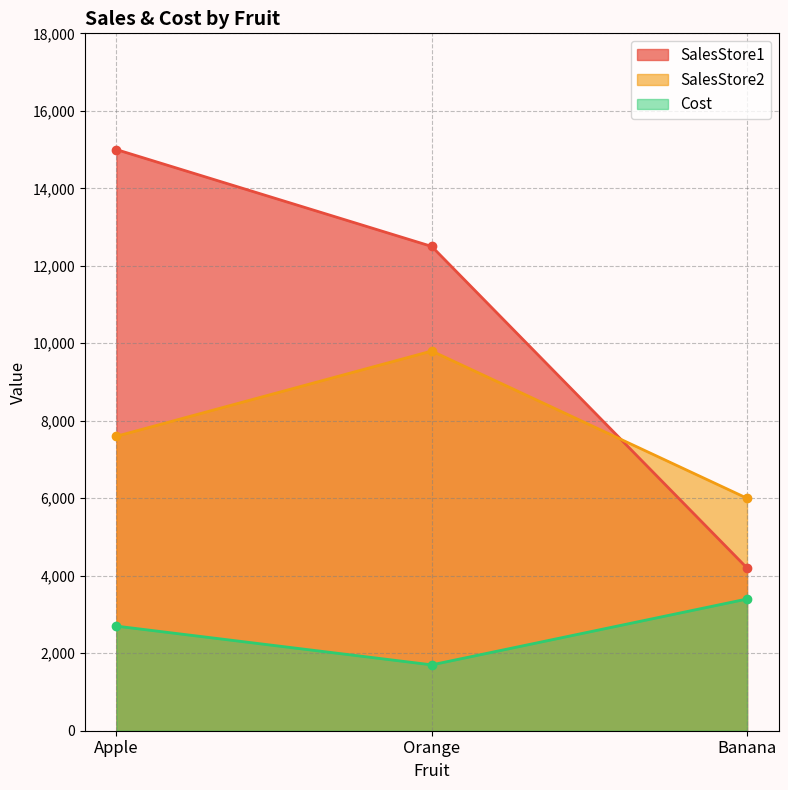

The Cost series shows 2700.0 at Apple. True or false?

True